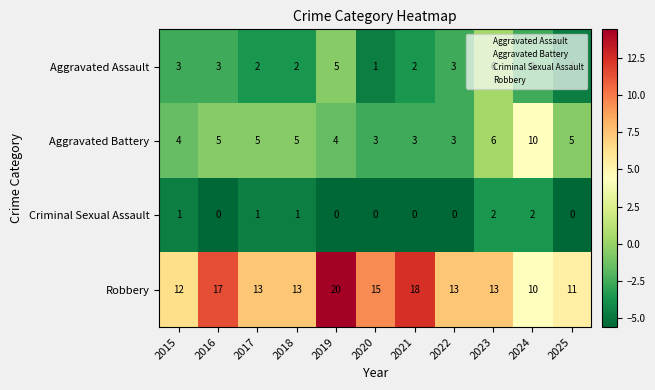

Rank the series by their maximum value, from lowest to highest.

Criminal Sexual Assault, Aggravated Assault, Aggravated Battery, Robbery